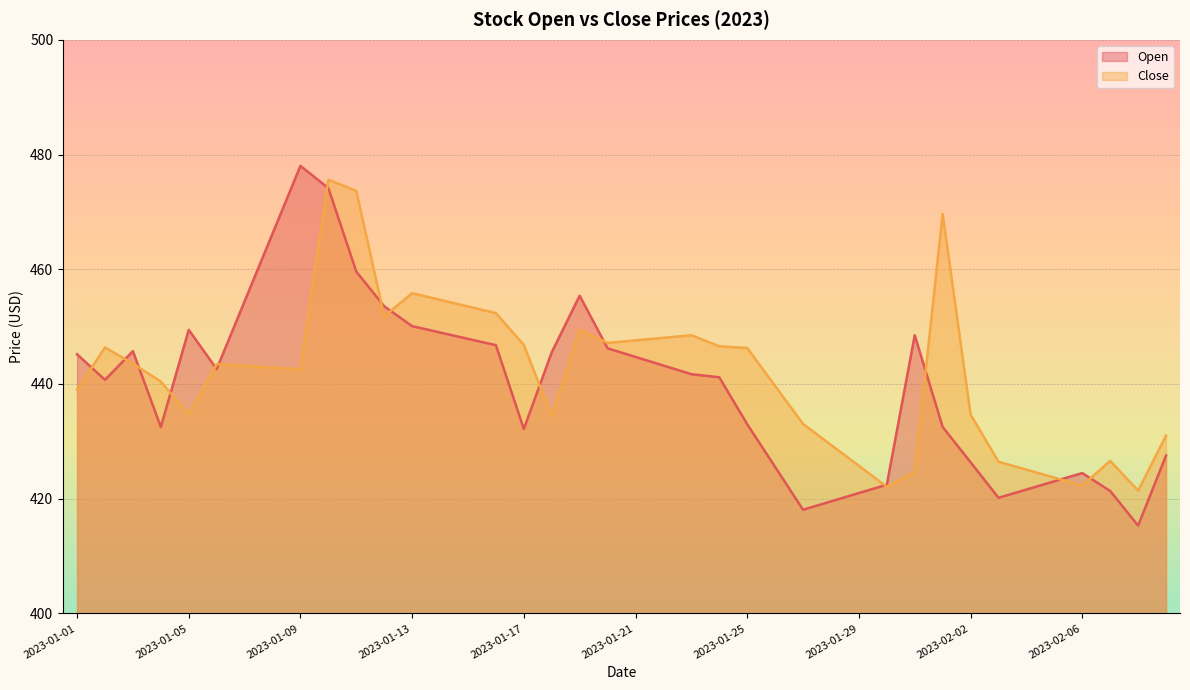

Reading right to left, extract all data points from this chart.

Open: 427.5	415.3	421.4	424.5	423.0	421.6	420.2	426.4	432.5	448.5	422.4	421.0	419.5	418.1	425.5	433.0	441.2	441.7	443.2	444.7	446.2	455.4	445.5	432.1	446.8	447.9	449.0	450.1	453.6	459.6	474.2	478.0	466.2	454.4	442.6	449.4	432.5	445.7	440.7	445.2
Close: 431.0	421.4	426.6	422.3	423.7	425.1	426.4	434.7	469.6	424.7	422.1	425.7	429.4	433.0	439.7	446.3	446.6	448.5	448.1	447.6	447.2	449.4	434.3	446.8	452.4	453.5	454.7	455.8	451.8	473.7	475.6	442.6	442.9	443.1	443.4	434.7	440.4	443.6	446.4	439.0